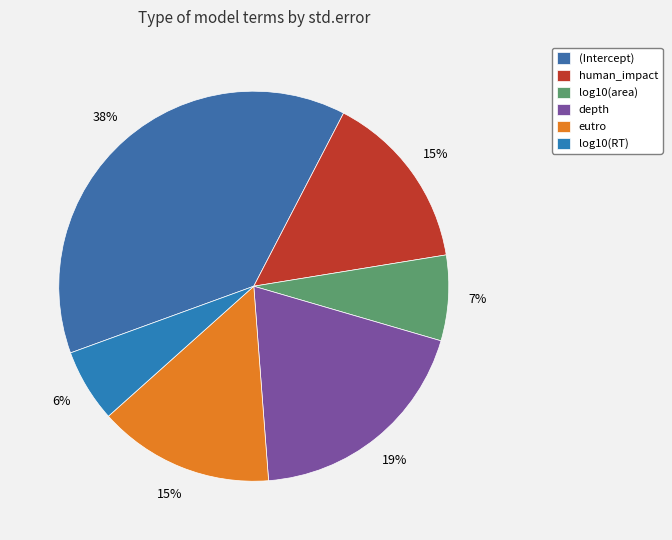

To the nearest percent, what percentage of the pie is eutro?

15%